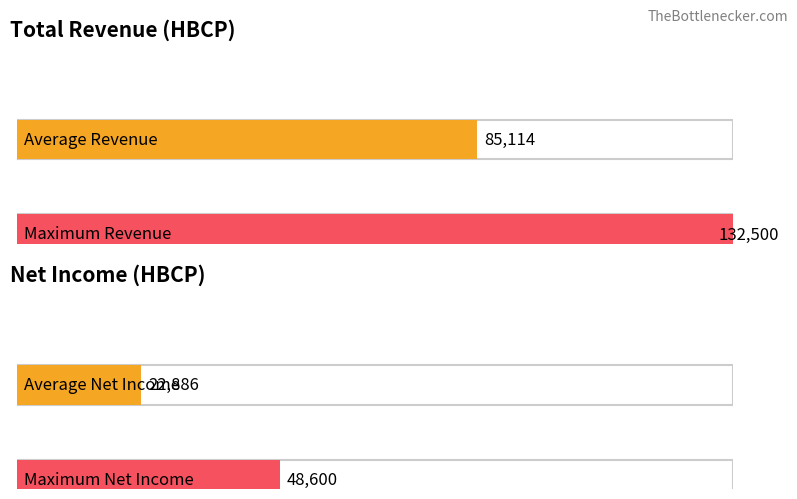

The Net Income series shows 52022 at 2024. True or false?

False